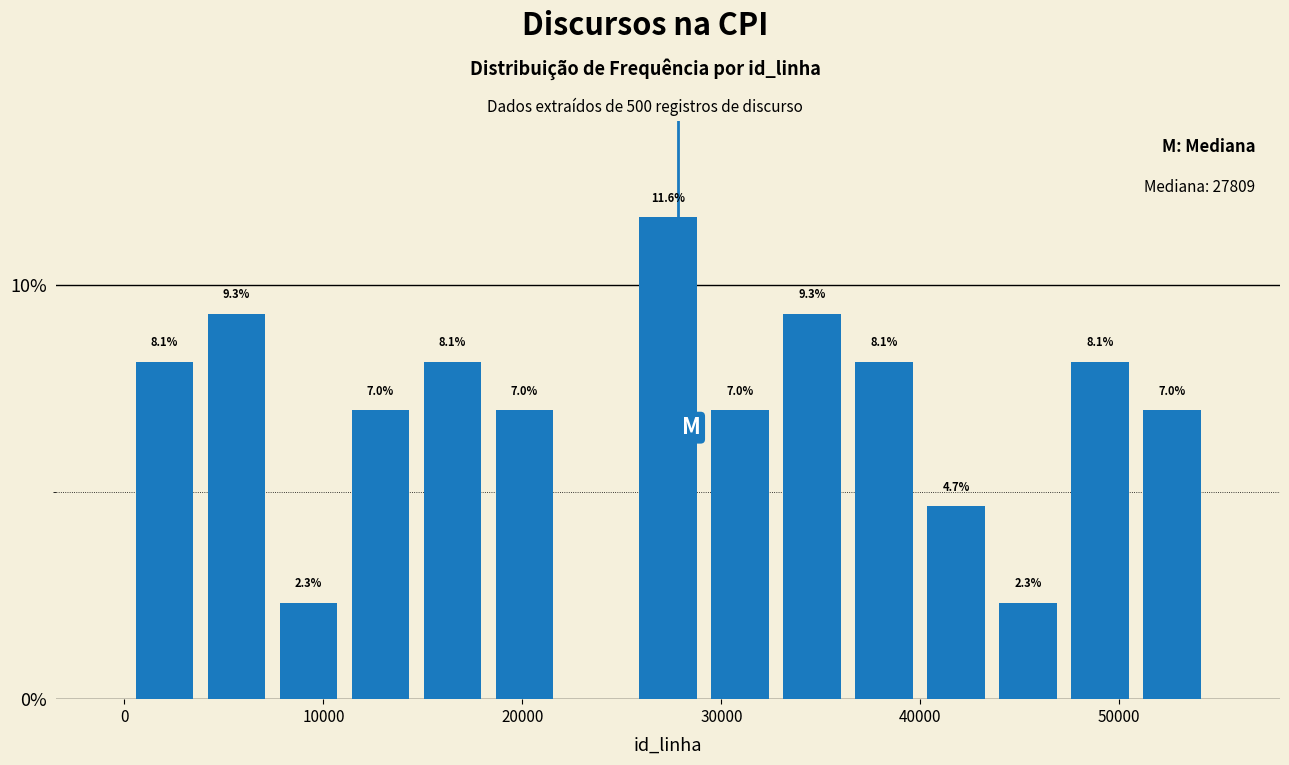

Read against the x-axis, roughly where is the centre of the tallest bar?

27000